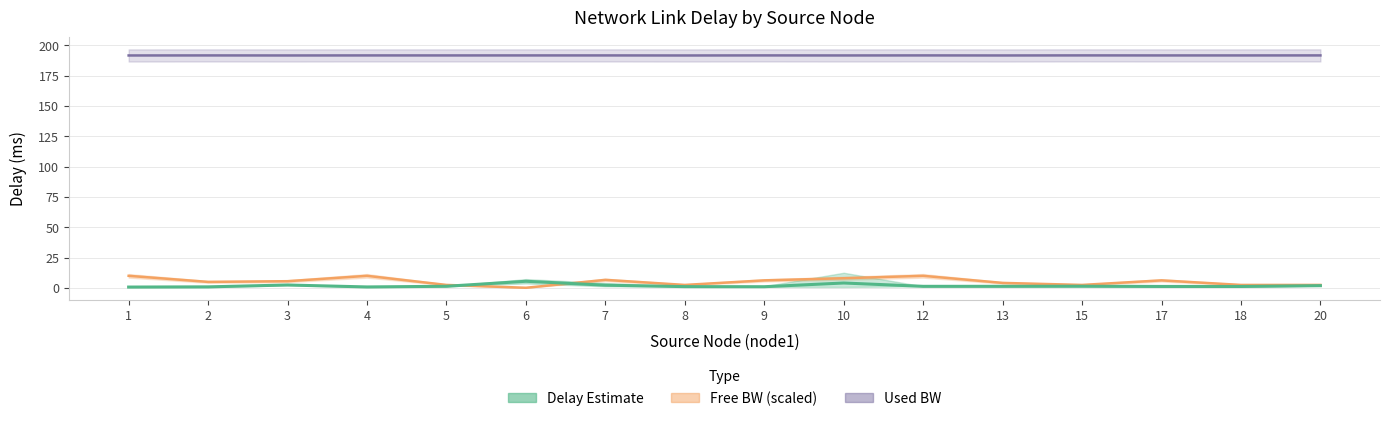

Reading left to right, list all the values displayed in this chart.

1=0.7	2=0.9	3=2.4	4=0.8	5=1.4	6=5.5	7=2.3	8=1.1	9=1.0	10=4.1	12=1.3	13=1.3	15=1.4	17=1.2	18=1.2	20=1.9